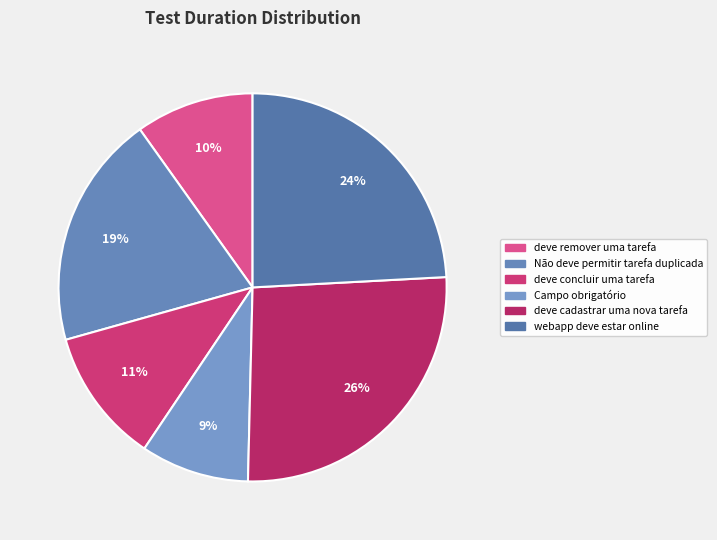

Is it true that Não deve permitir tarefa duplicada is 19% of the pie?

True